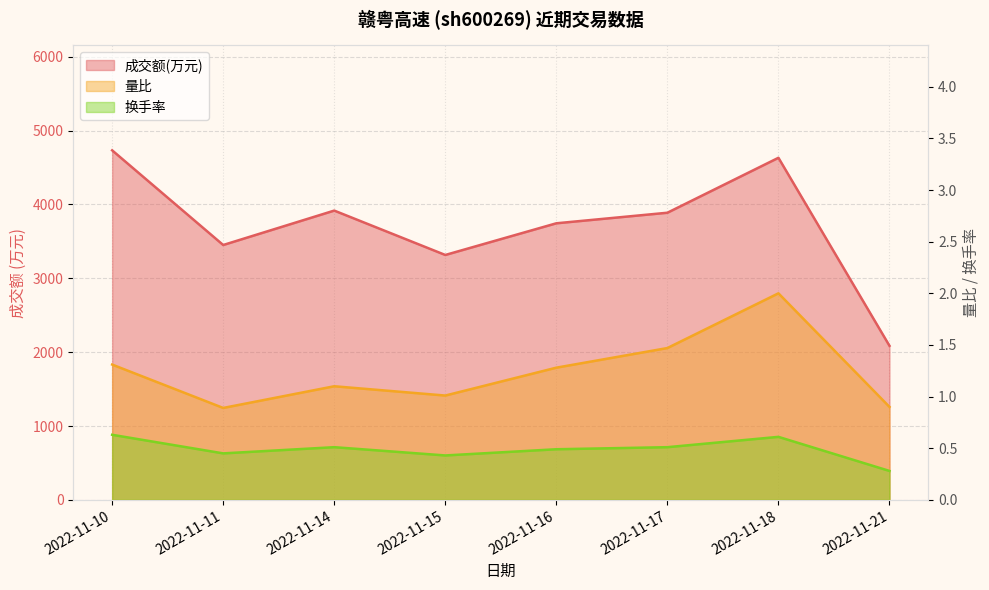

At 2022-11-11, list the series in order from largest to smallest.

成交额(万元), 量比, 换手率